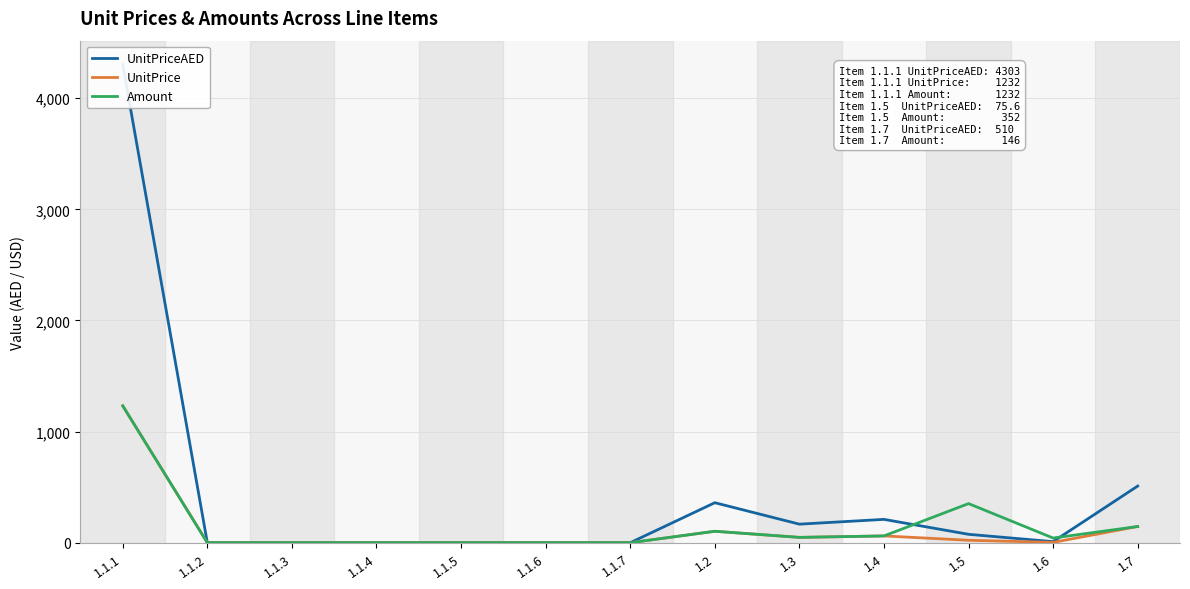

What is the spread (max minus min) of values at 1.3?

119.0